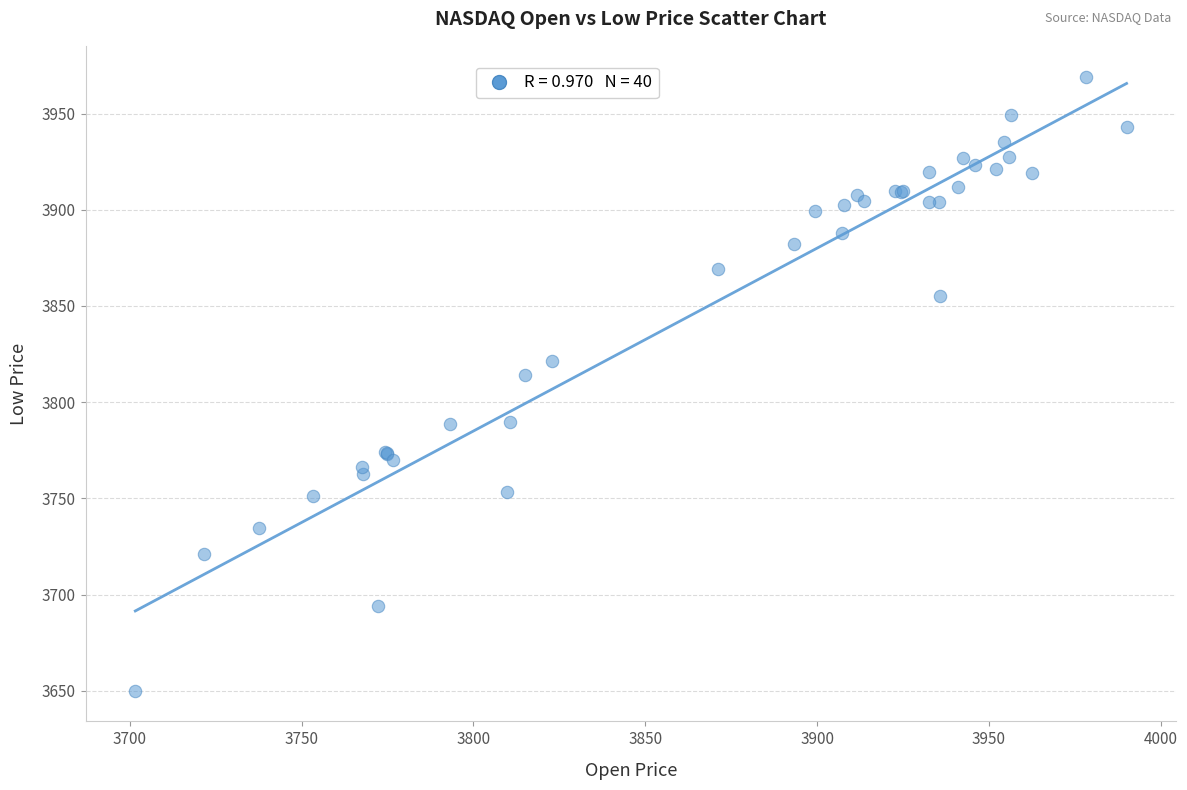

What Y value in the scatter plot is closest to 3809?

3814.1